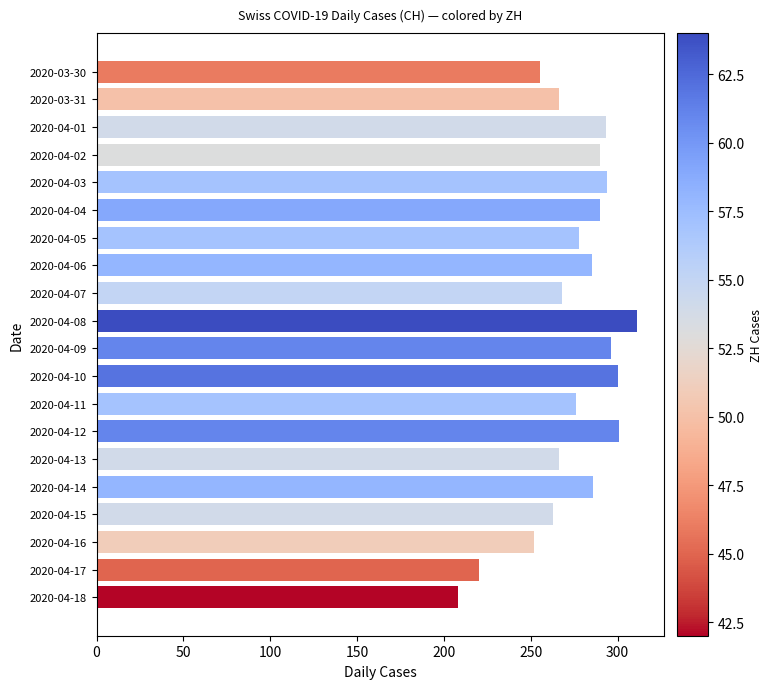

What is the label of the 16th bar from the bottom?

2020-04-03